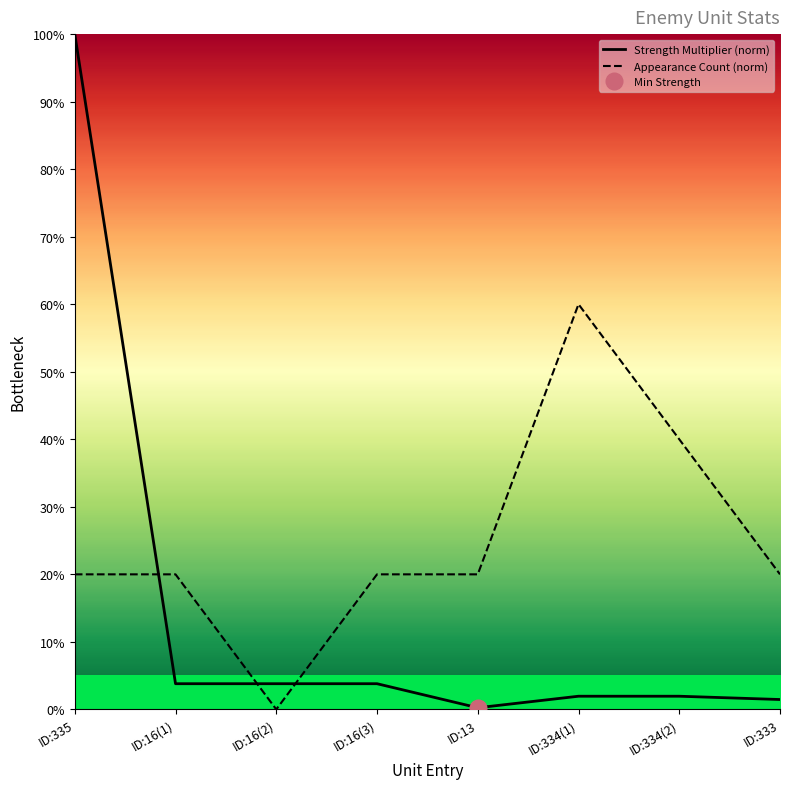

Which label corresponds to the largest value in the chart?

ID:335